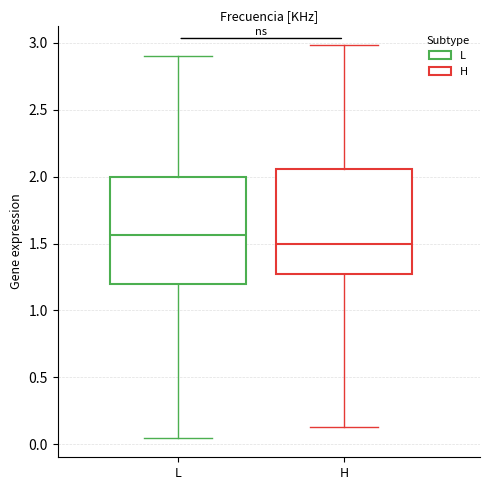

Where does the median line of the box for H sit on the y-axis? The values are not printed on the chart, so give them approximately, as read against the axis.

1.50